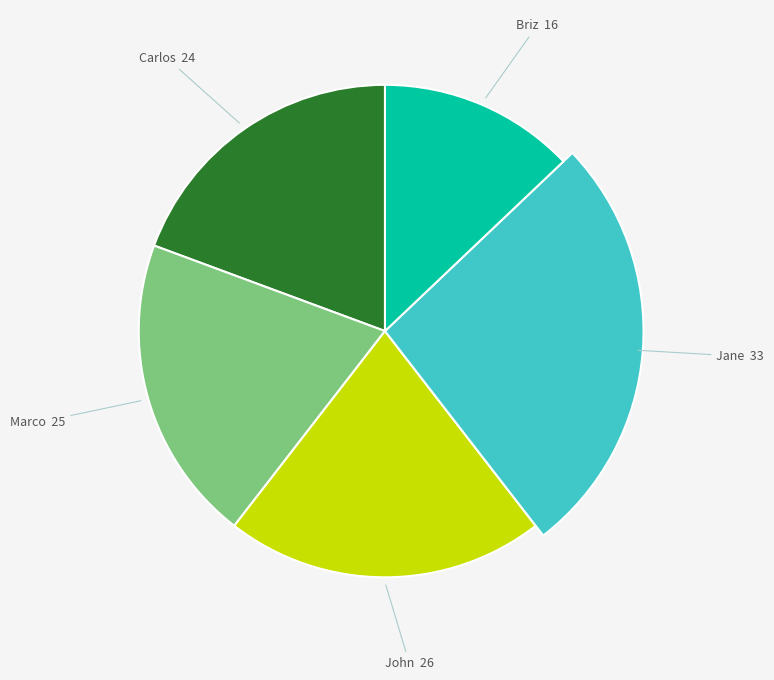

To the nearest percent, what percentage of the pie is Marco?

20%